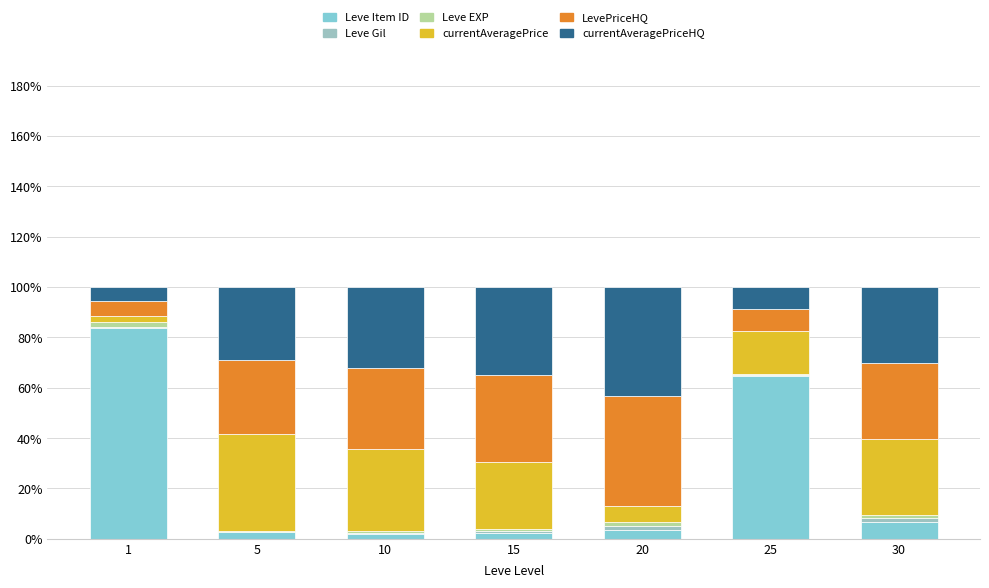

What is the difference between the maximum and minimum values in the Leve Gil series?

1.4